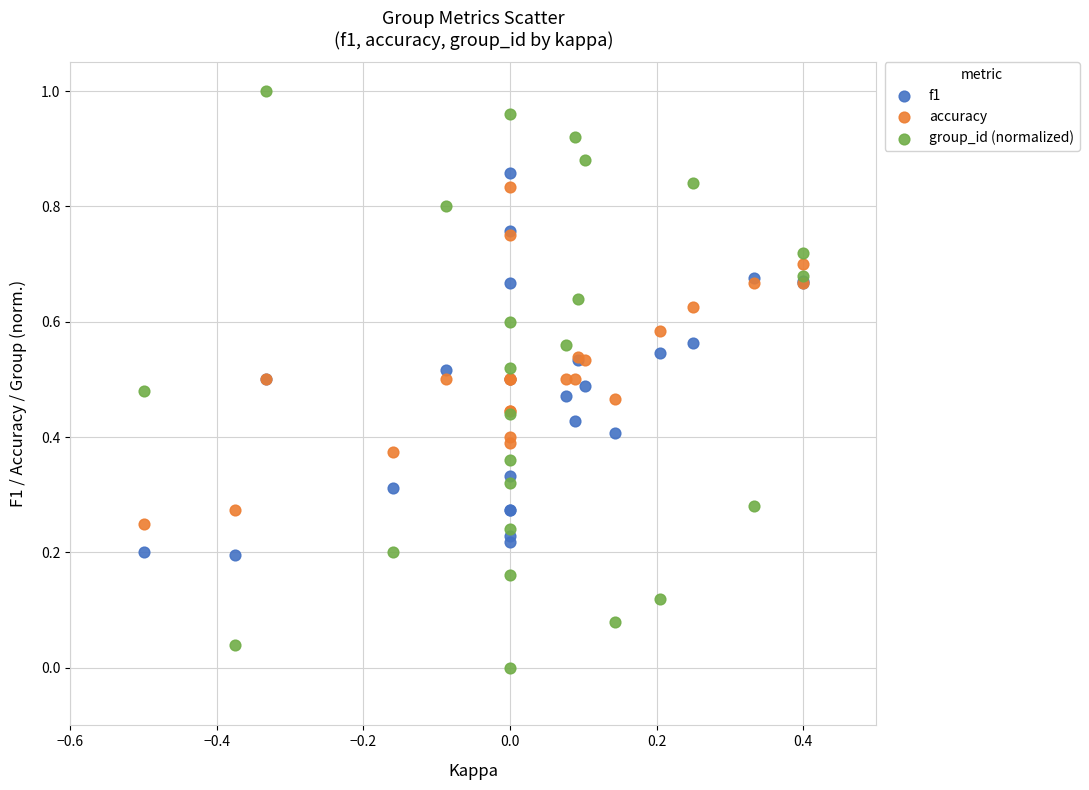

Which series contains the lowest Y value?

group_id (normalized)